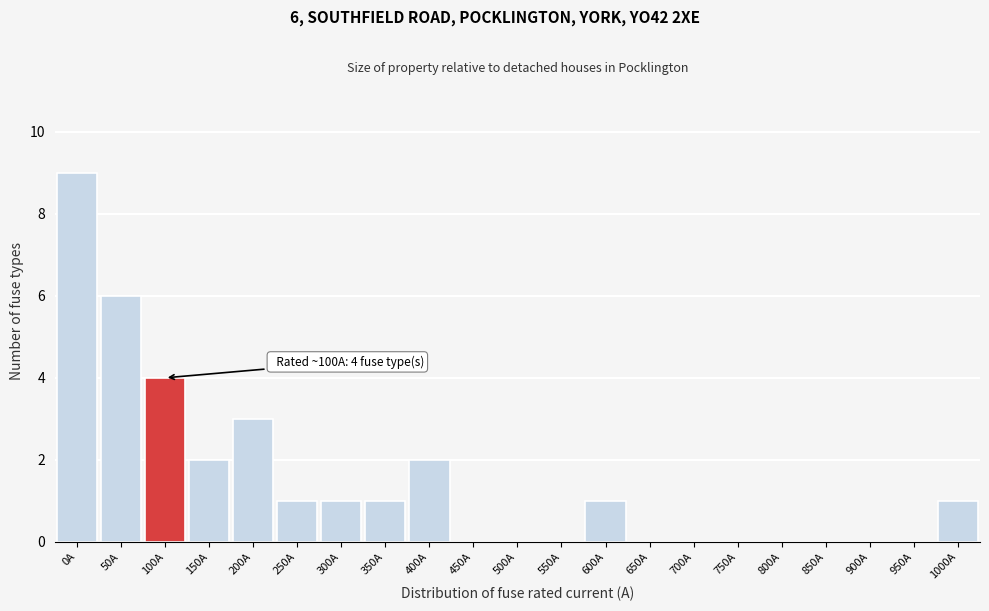

Reading left to right, extract all data points from this chart.

0A=9	50A=6	100A=4	150A=2	200A=3	250A=1	300A=1	350A=1	400A=2	450A=0	500A=0	550A=0	600A=1	650A=0	700A=0	750A=0	800A=0	850A=0	900A=0	950A=0	1000A=1